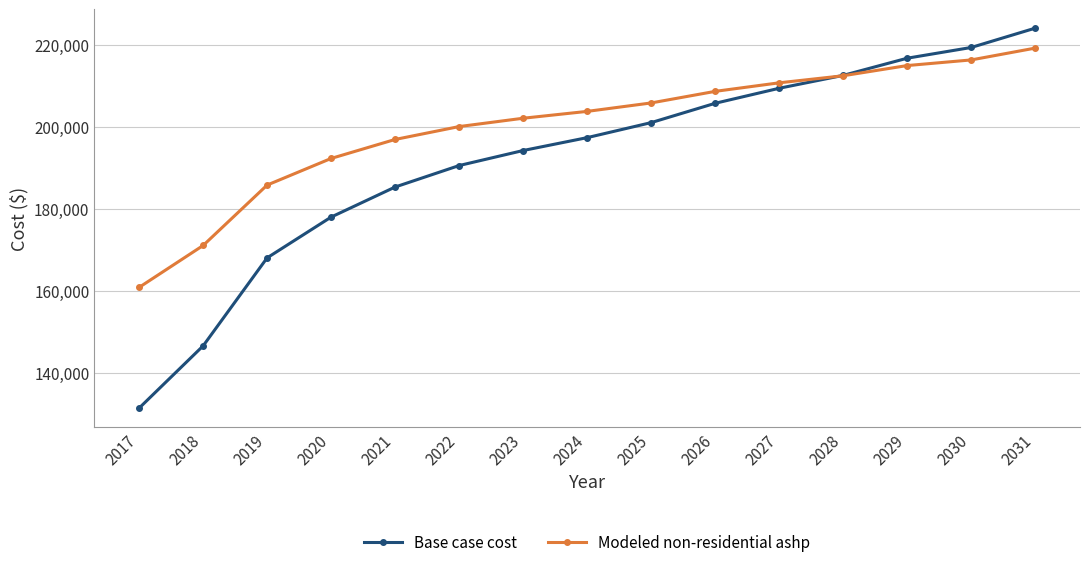

What are all the series names shown in the legend?

Base case cost, Modeled non-residential ashp